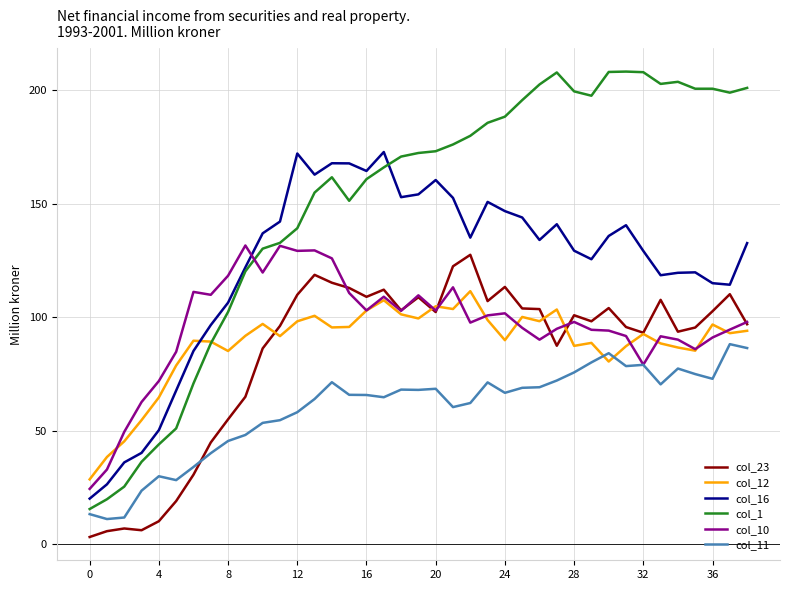

Which series has the widest spread of values?

col_1